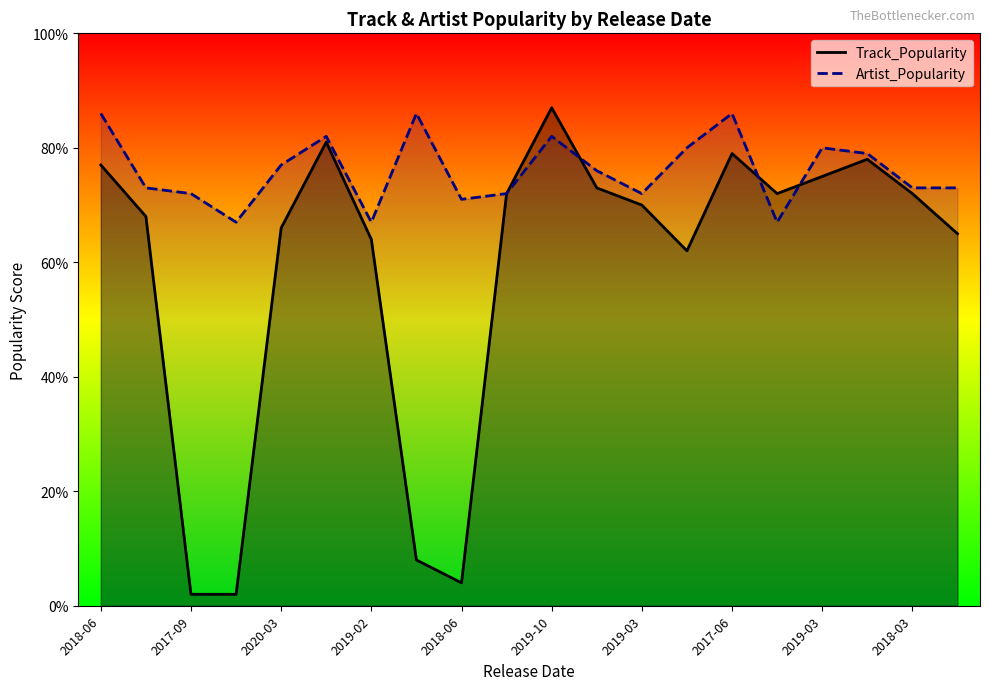

Does the chart display data point markers on the line(s)?

No